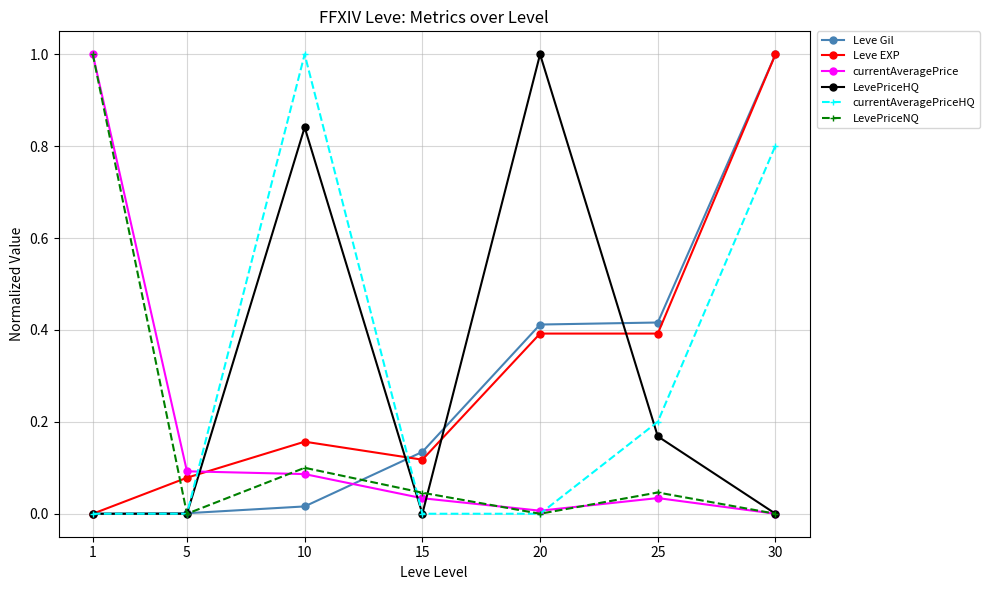

How many categories are shown in the chart?

7